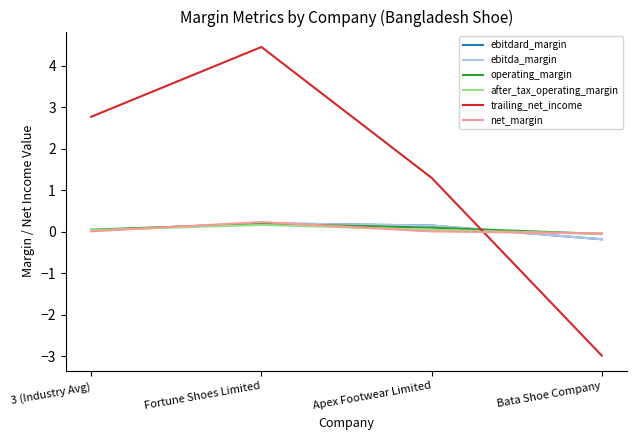

What is the minimum value for ebitdard_margin?

-0.2